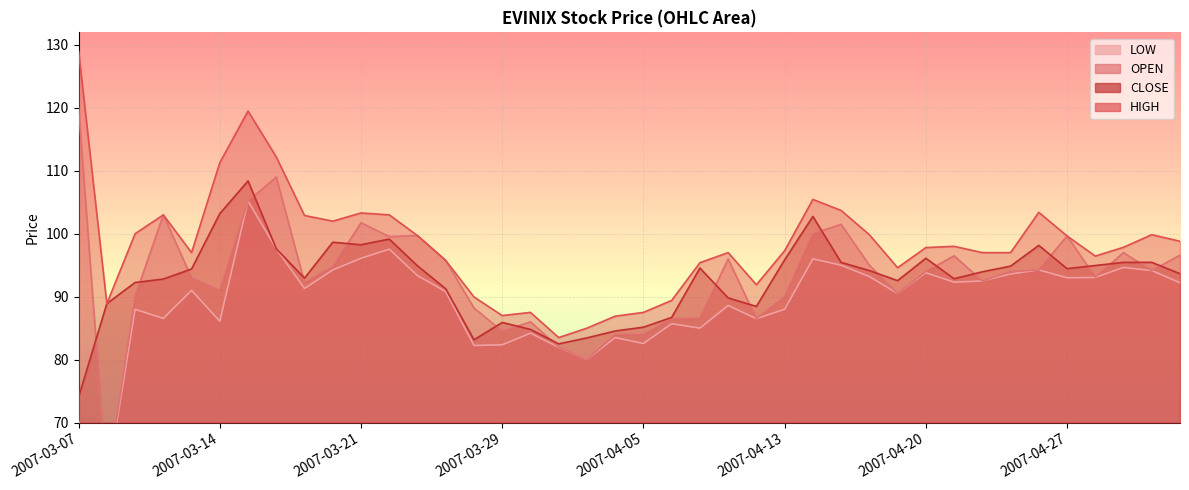

Which series has the largest range (max minus min)?

OPEN